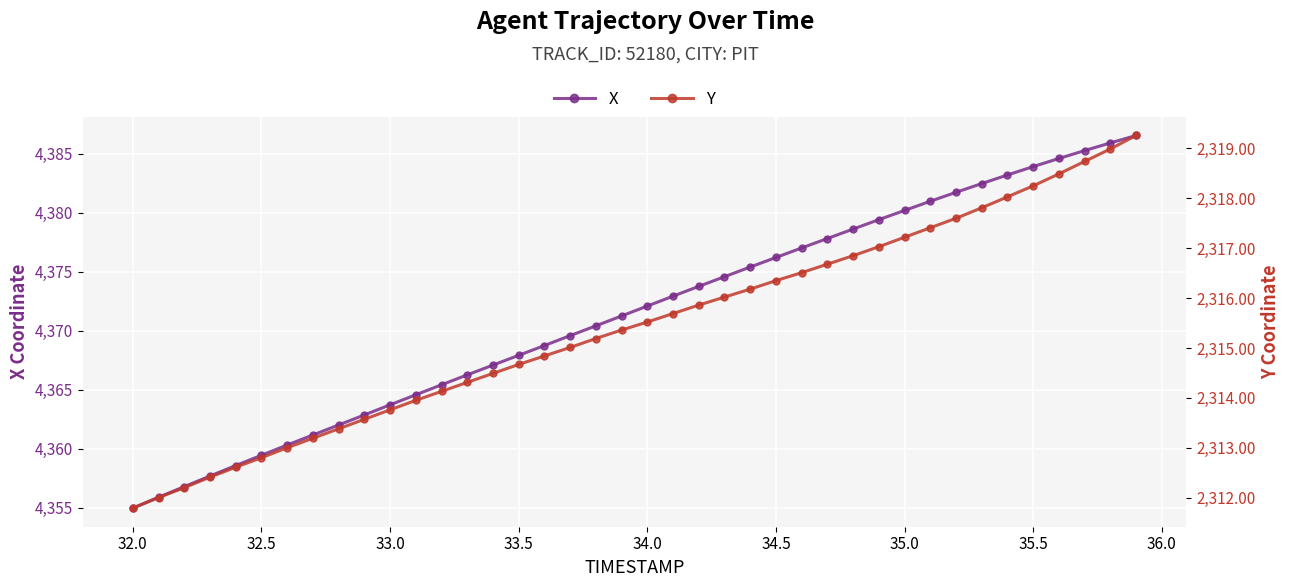

Which series has the largest total across all categories?

X